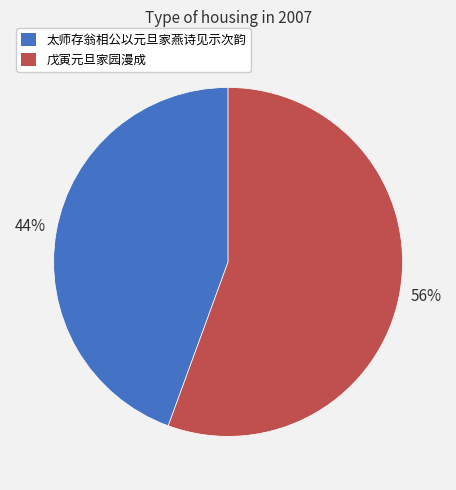

To the nearest percent, what is the average slice percentage?

50%